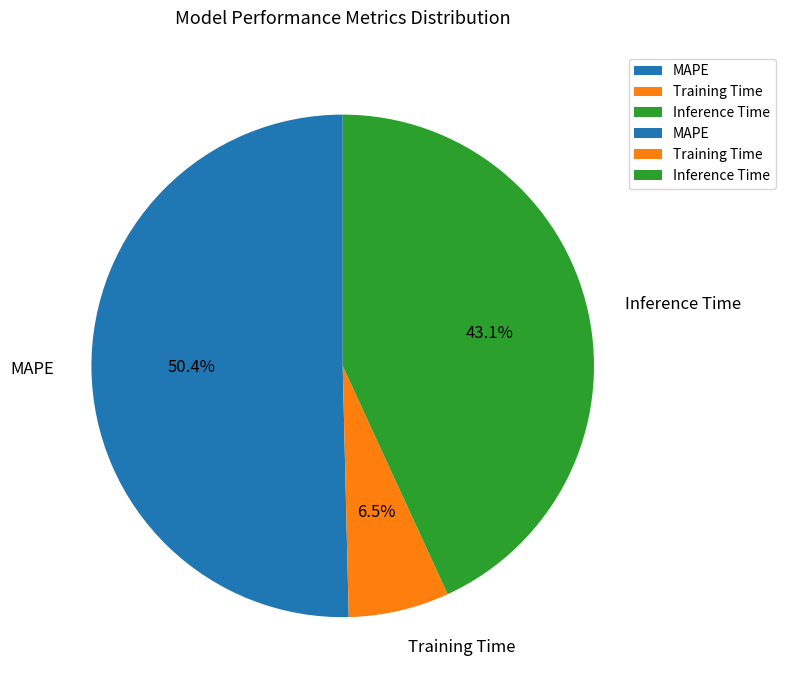

What is the smallest slice in the pie chart?

Training Time